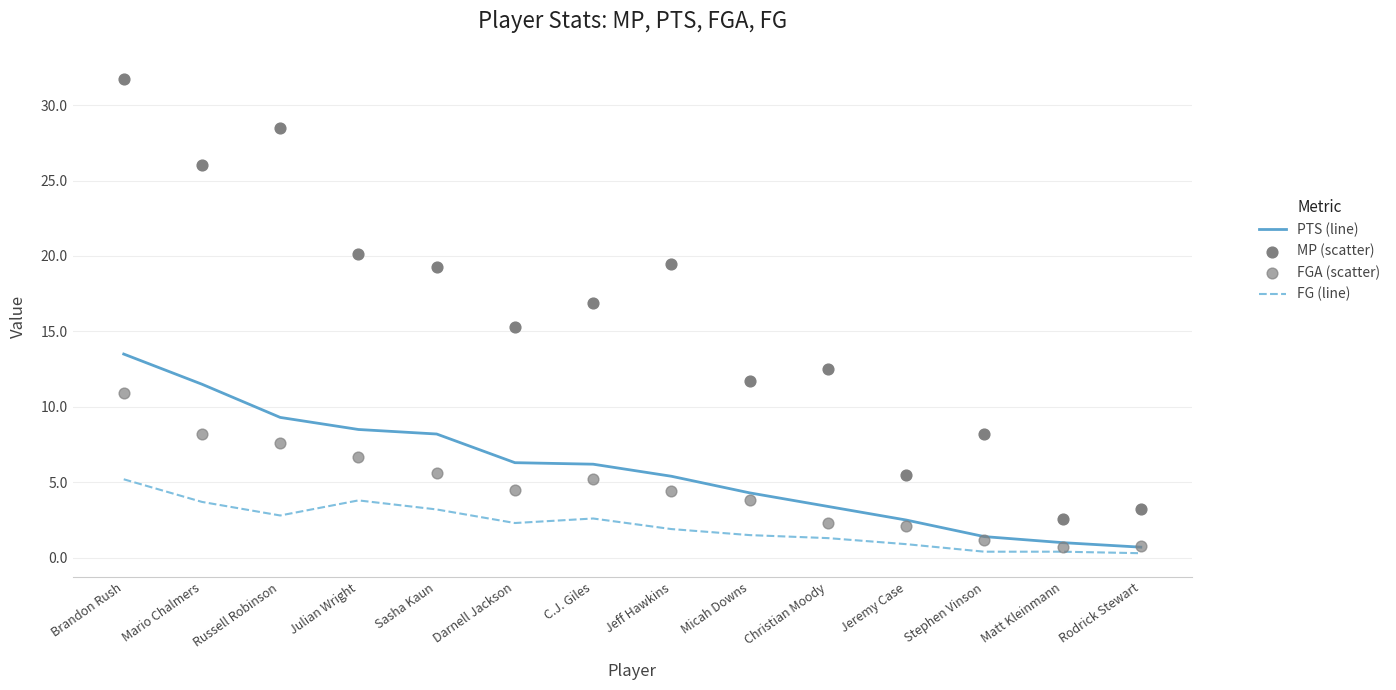

Which series has the largest total across all categories?

MP (scatter)